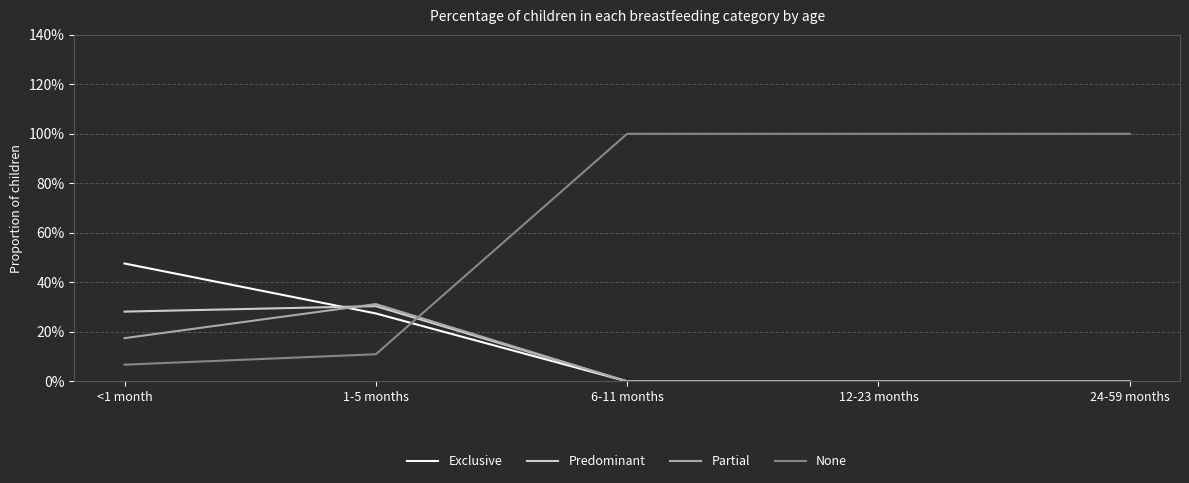

After their last crossing, which series has the higher values: Exclusive or None?

None